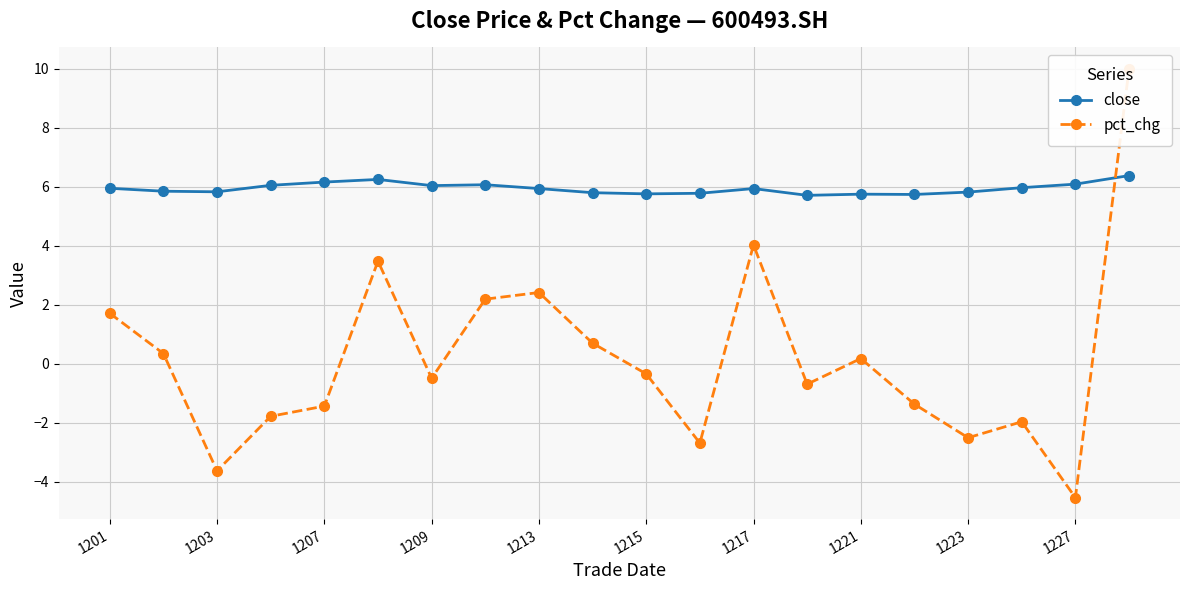

What is the highest value of the close series?

6.4